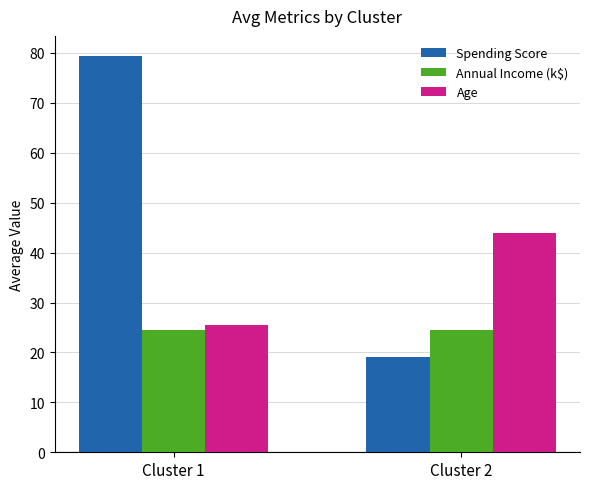

Is it true that Age equals 43.9 at Cluster 2?

True